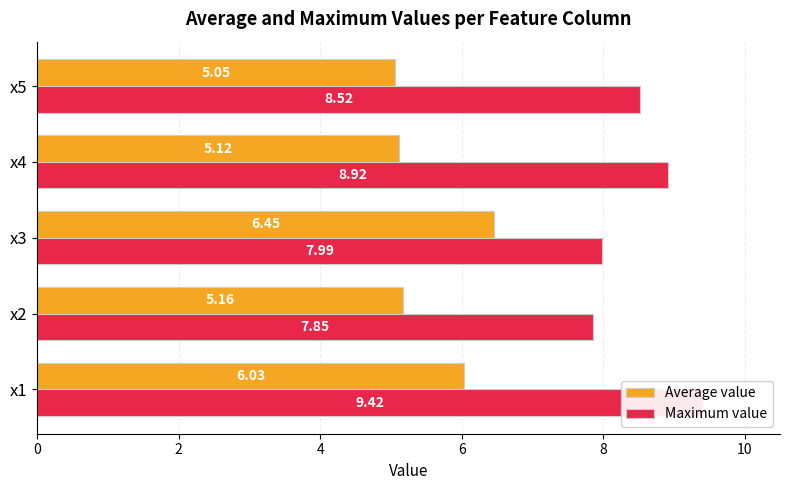

Is the value of Maximum value at x2 greater than the value of Average value at x3?

Yes